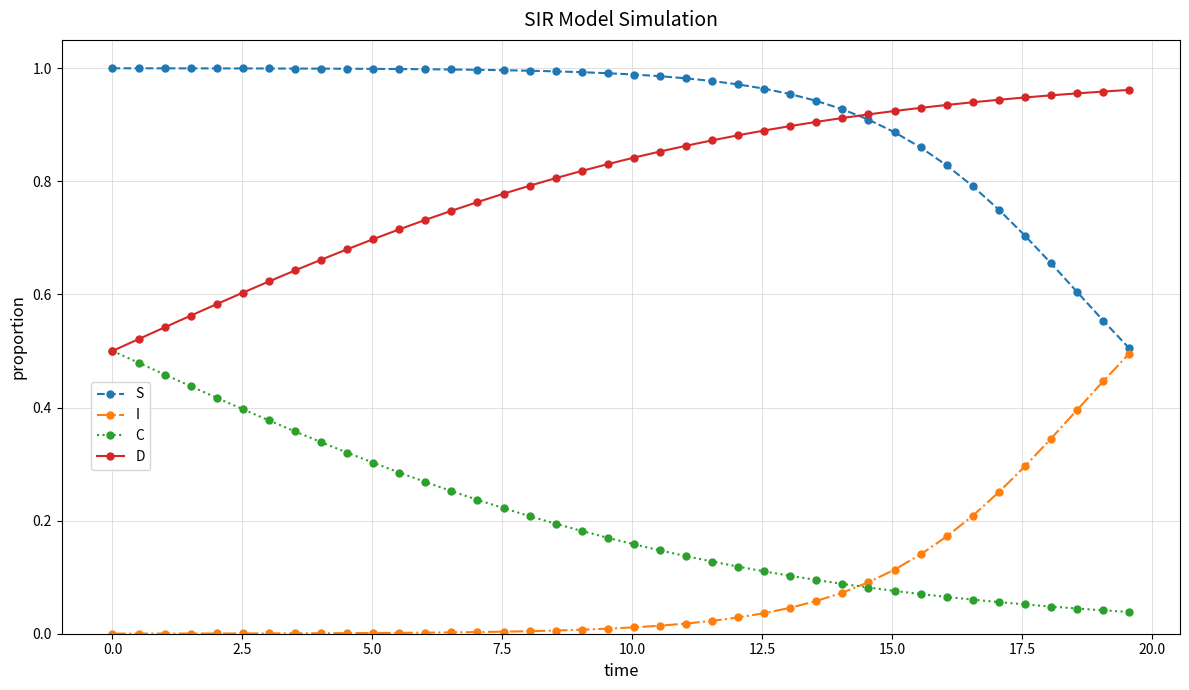

Which series has the largest total across all categories?

S